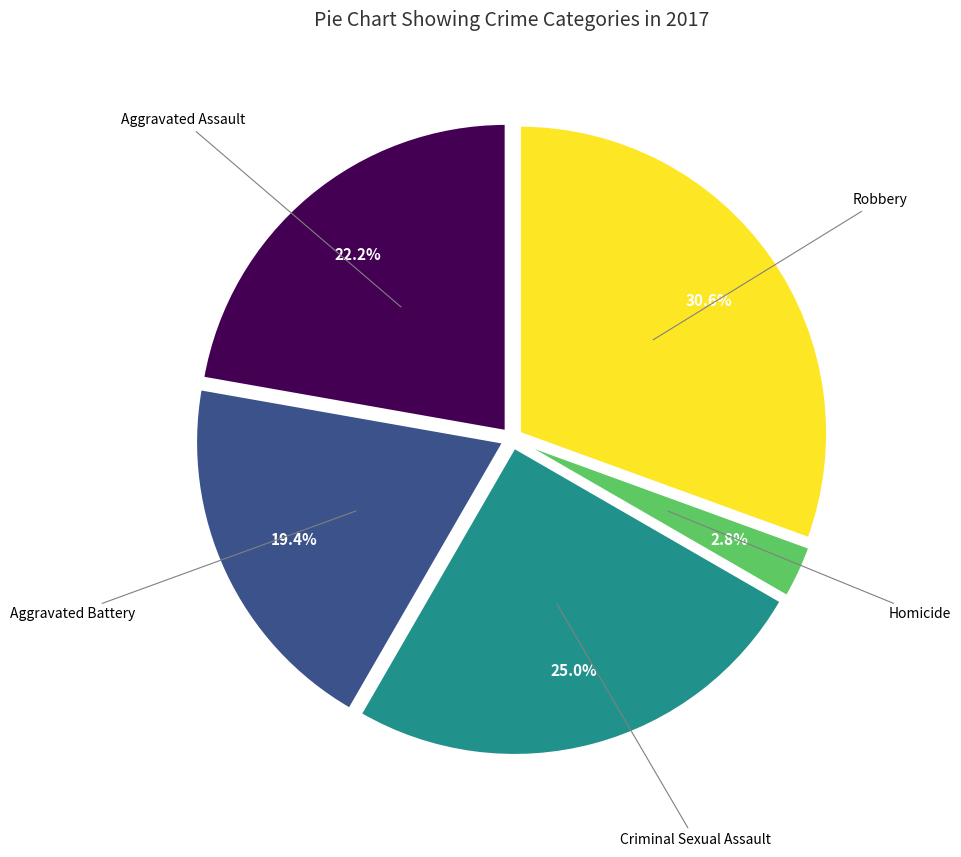

Does any single category account for the majority?

No